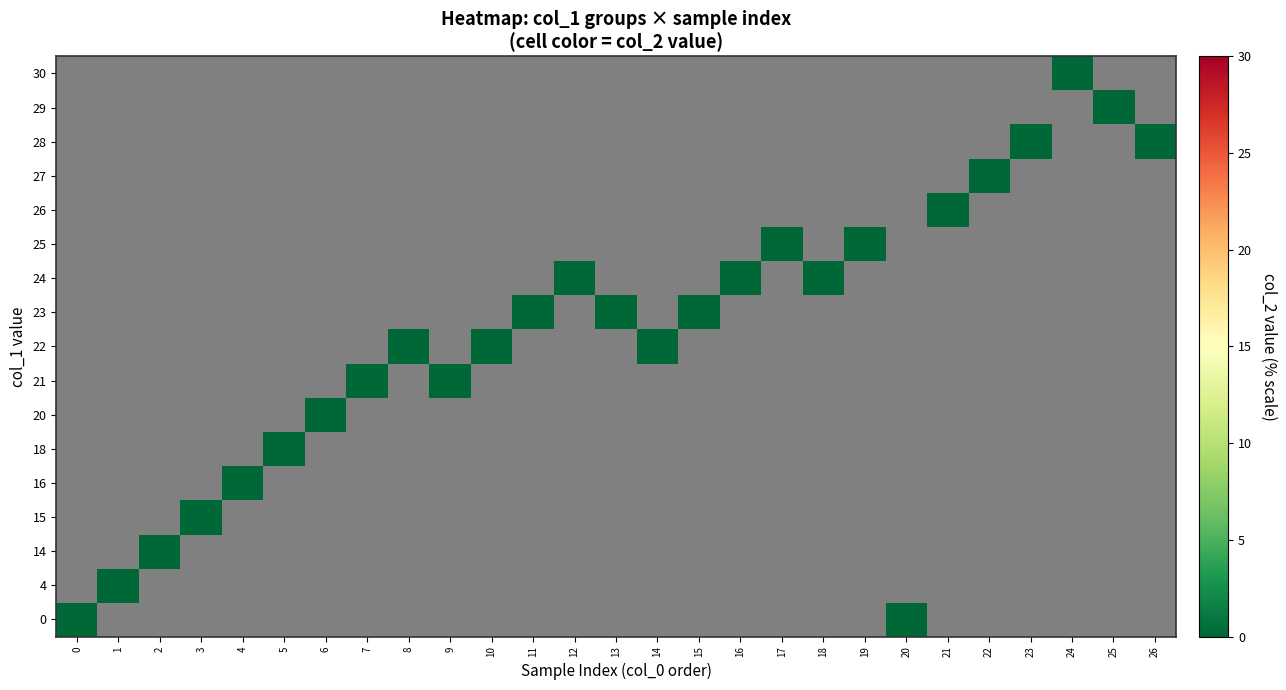

At which category is the sum across all series the highest?

26